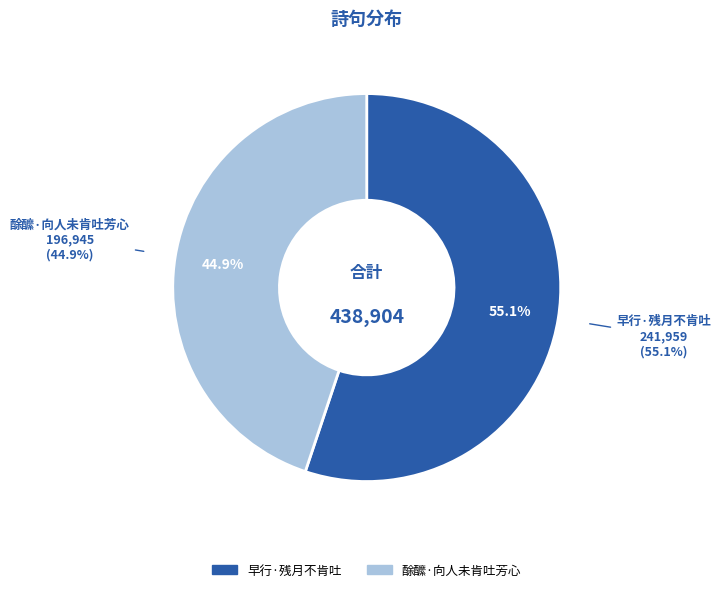

Is 酴醿·向人未肯吐芳心 the majority of the pie?

No